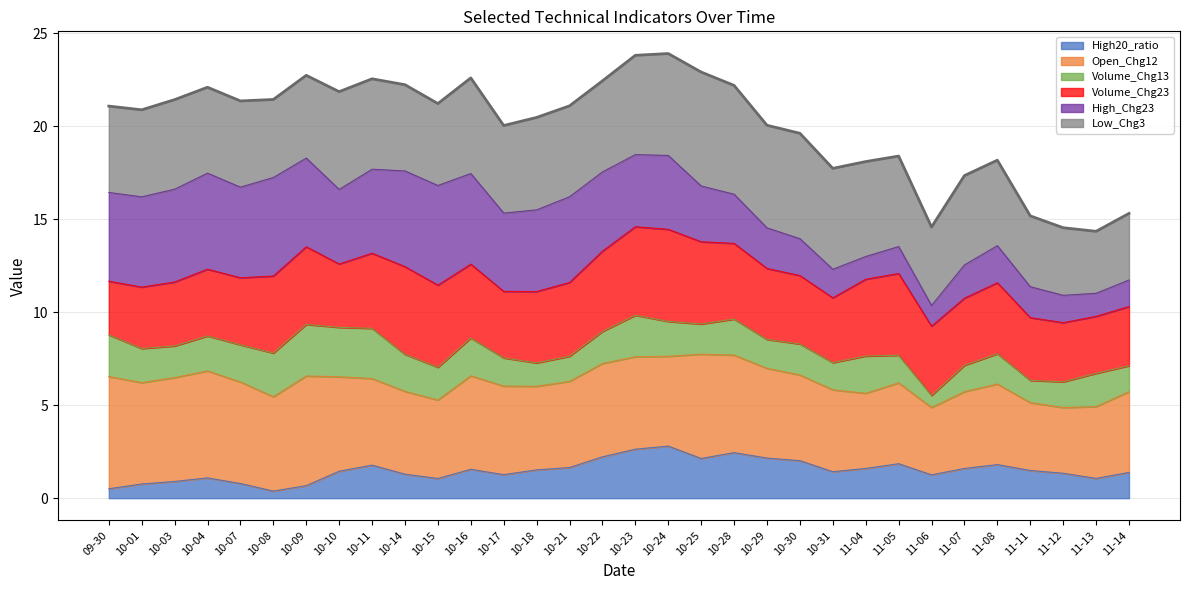

How many data points does each series have?

32